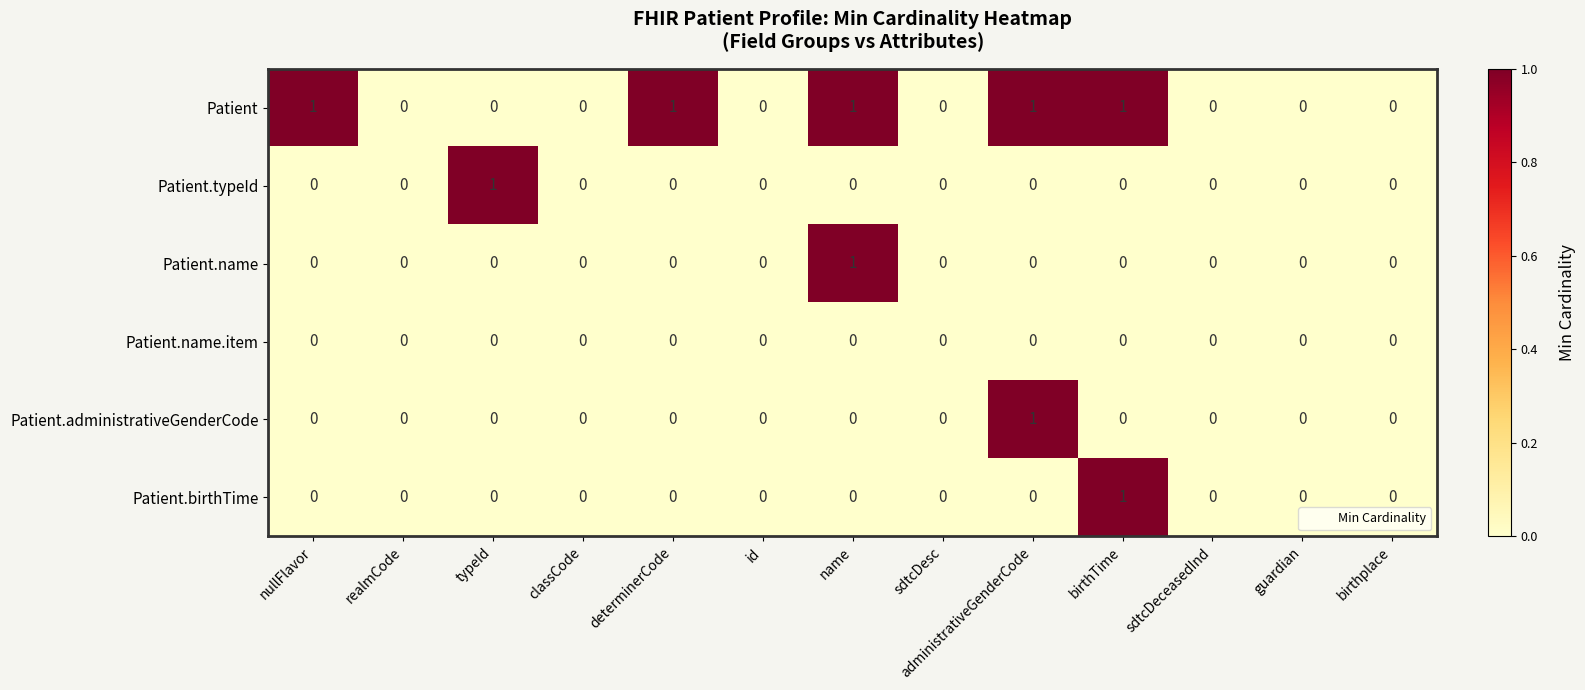

The Patient.typeId series shows 0 at nullFlavor. True or false?

True